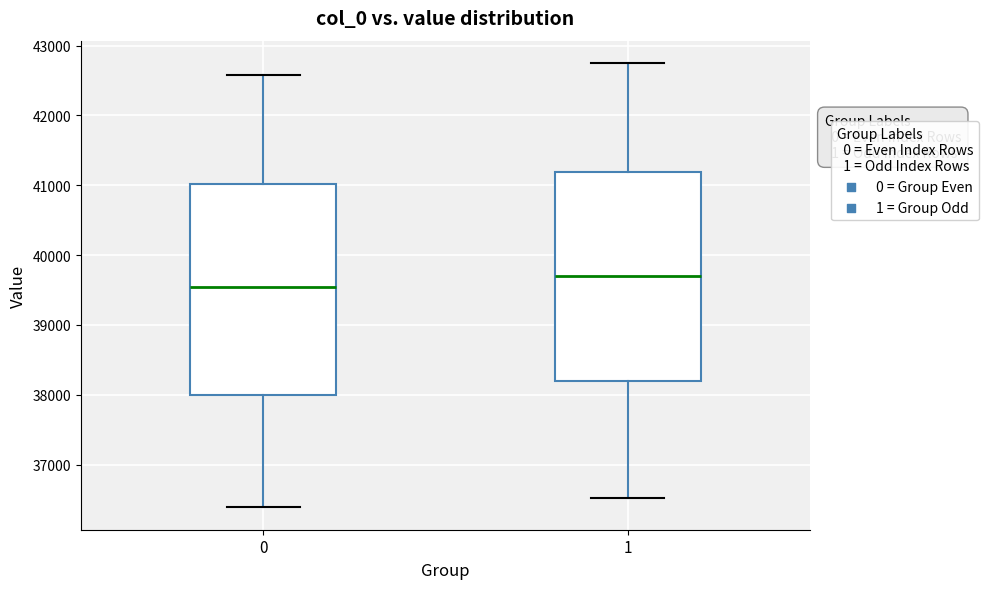

Which box has the lowest median line?

0